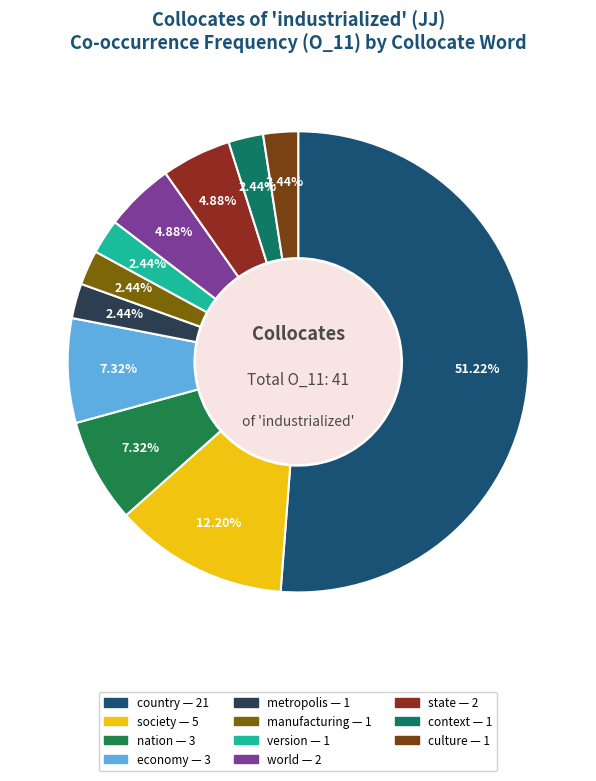

How many slices are in this pie chart?

11